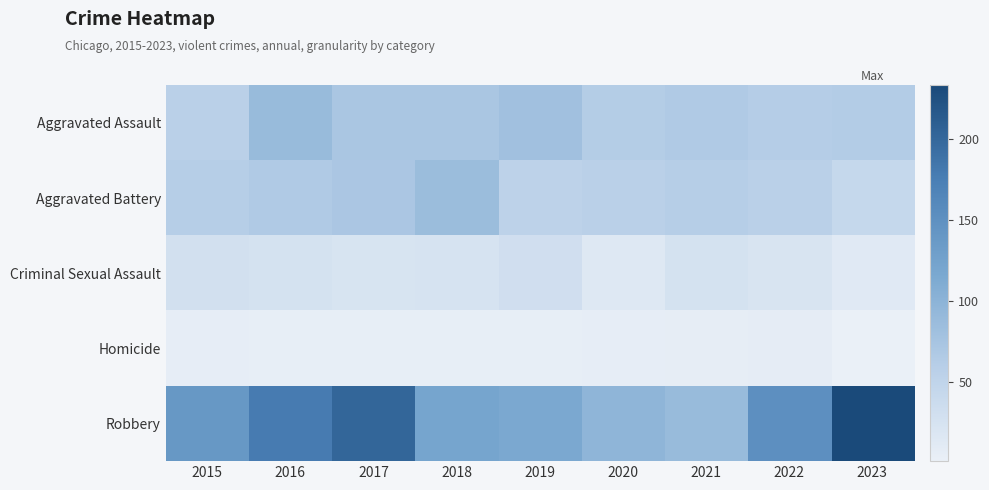

Reading left to right, what are all the values shown in this chart?

Aggravated Assault: 2015=56	2016=88	2017=72	2018=72	2019=80	2020=62	2021=66	2022=61	2023=63
Aggravated Battery: 2015=60	2016=66	2017=71	2018=86	2019=53	2020=57	2021=60	2022=56	2023=43
Criminal Sexual Assault: 2015=29	2016=26	2017=22	2018=24	2019=31	2020=15	2021=26	2022=21	2023=12
Homicide: 2015=5	2016=4	2017=4	2018=4	2019=4	2020=5	2021=6	2022=7	2023=1
Robbery: 2015=139	2016=178	2017=202	2018=121	2019=116	2020=97	2021=88	2022=151	2023=233